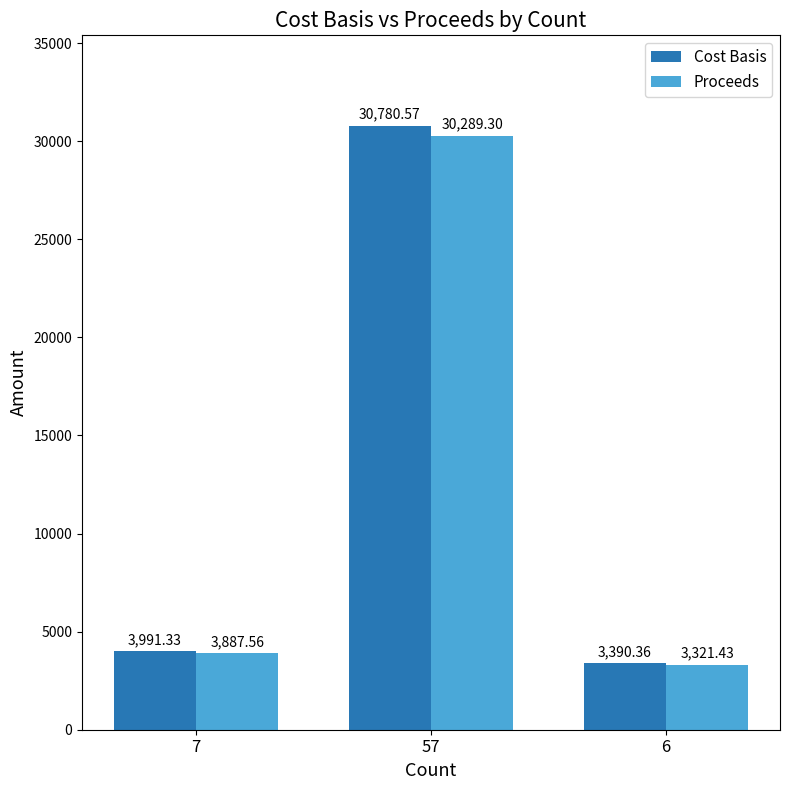

What is the difference between the highest and lowest values at 7?

103.8